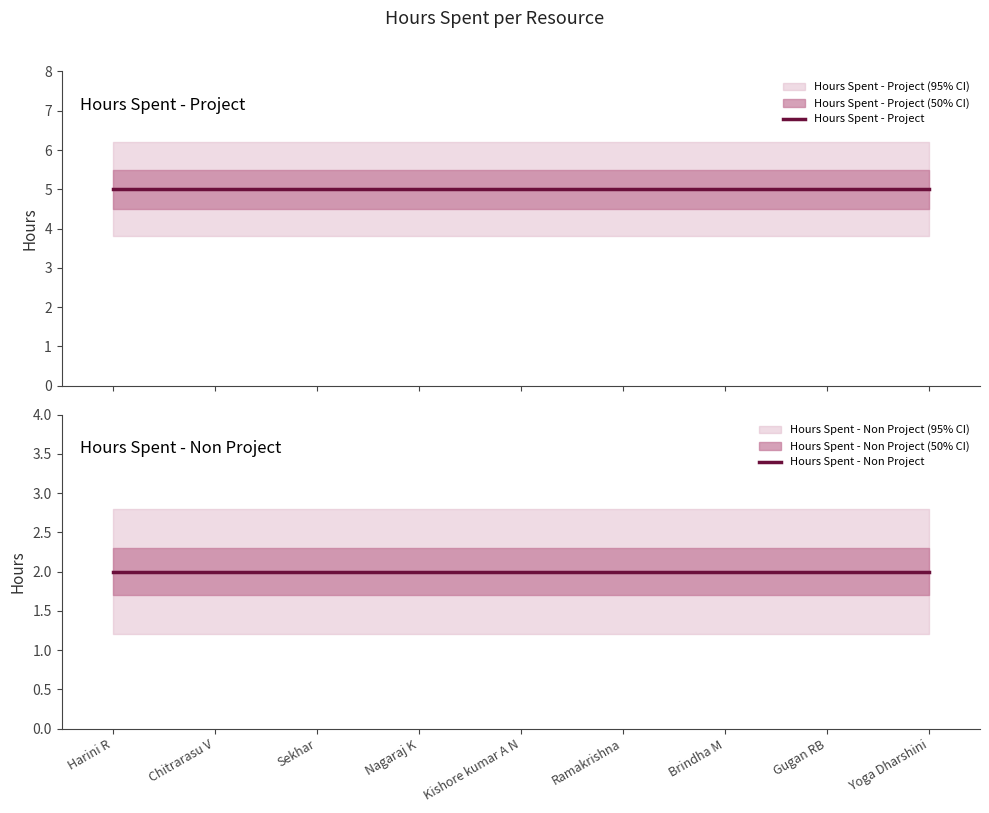

What is the total value across all series at Kishore kumar A N?

7